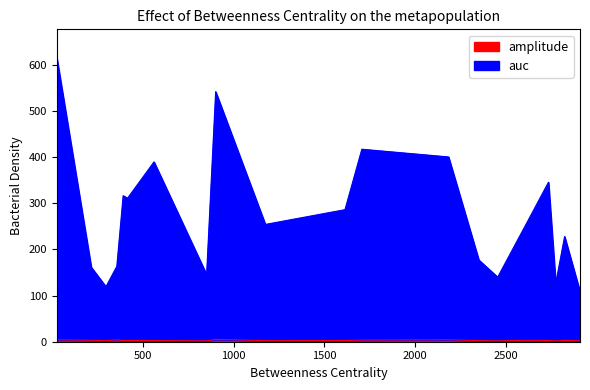

How many interior local peaks does the amplitude series have?

6